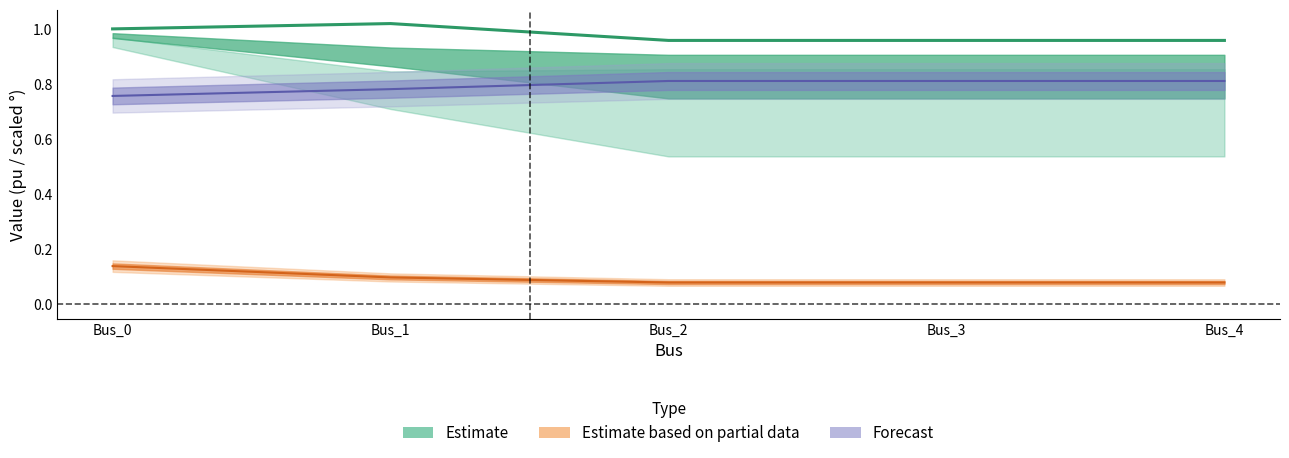

How many data points does each series have?

5